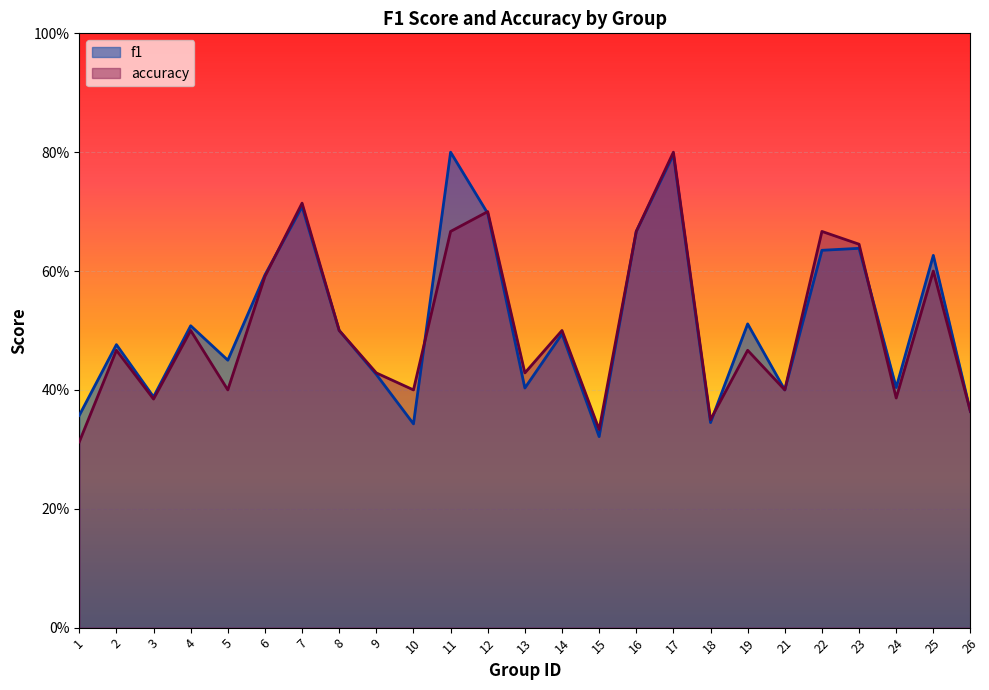

Which series has the largest range (max minus min)?

accuracy